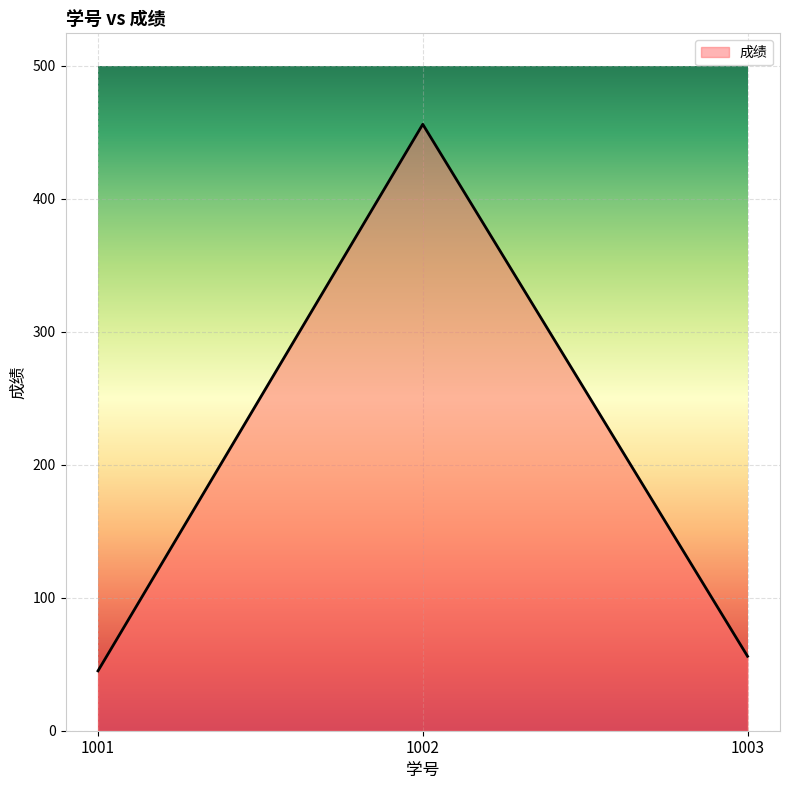

Reading left to right, what are all the values shown in this chart?

45	456	56